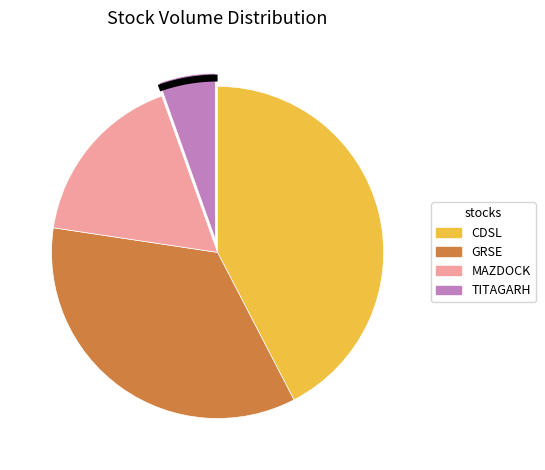

True or false: BRITANNIA accounts for 11% of the total.

False